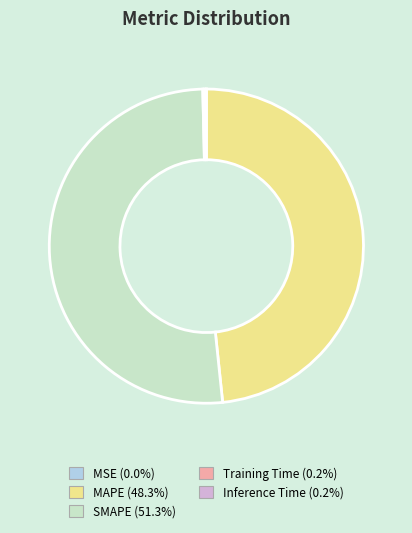

Is there a majority slice in this chart?

Yes